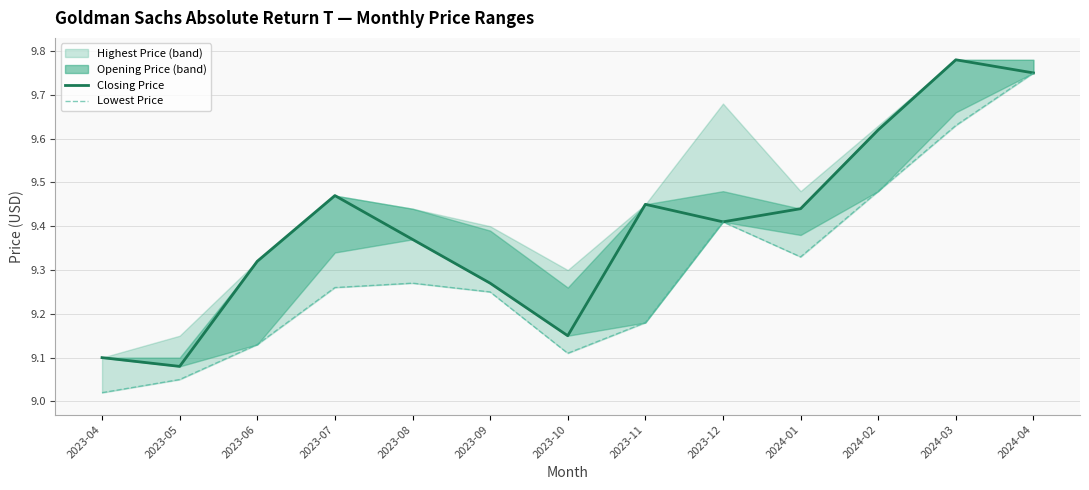

Reading left to right, list all the values displayed in this chart.

Closing Price: 2023-04=9.1	2023-05=9.1	2023-06=9.3	2023-07=9.5	2023-08=9.4	2023-09=9.3	2023-10=9.1	2023-11=9.4	2023-12=9.4	2024-01=9.4	2024-02=9.6	2024-03=9.8	2024-04=9.8
Lowest Price: 2023-04=9.0	2023-05=9.1	2023-06=9.1	2023-07=9.3	2023-08=9.3	2023-09=9.2	2023-10=9.1	2023-11=9.2	2023-12=9.4	2024-01=9.3	2024-02=9.5	2024-03=9.6	2024-04=9.8